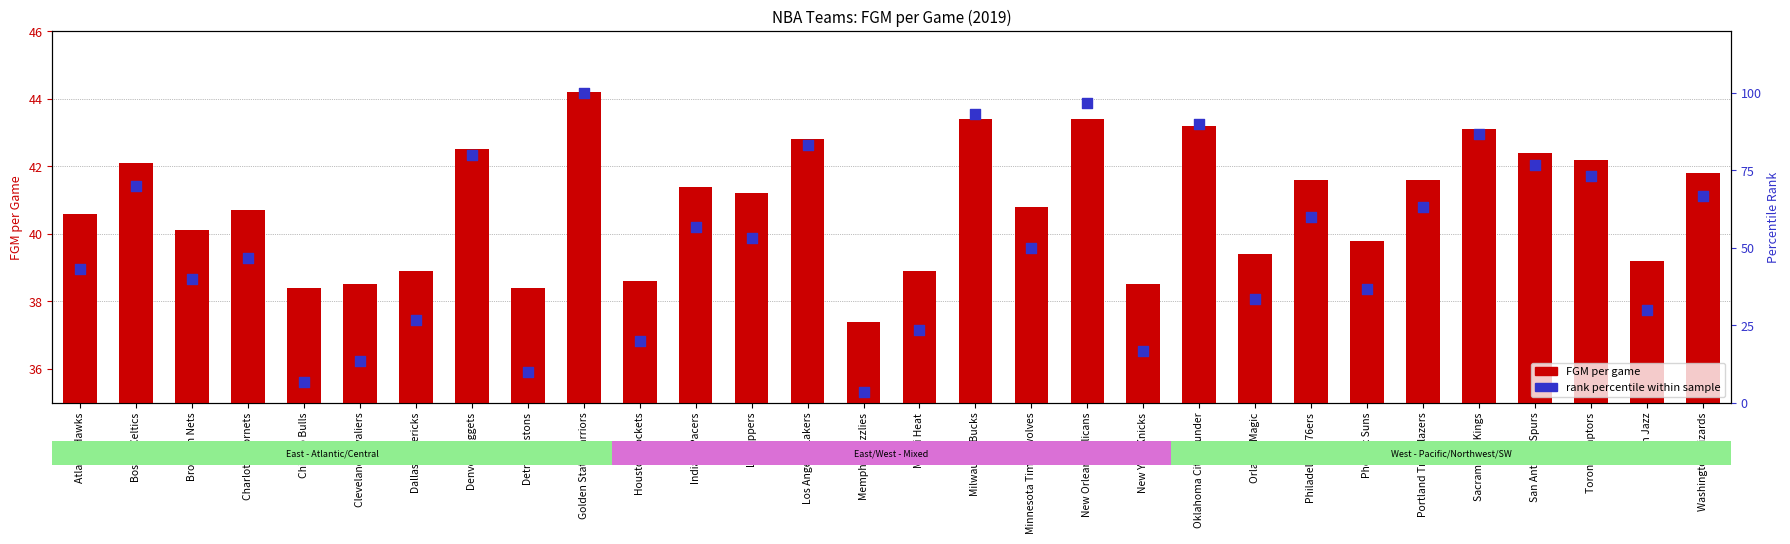

Which series has the widest spread of Y values?

rank percentile within sample